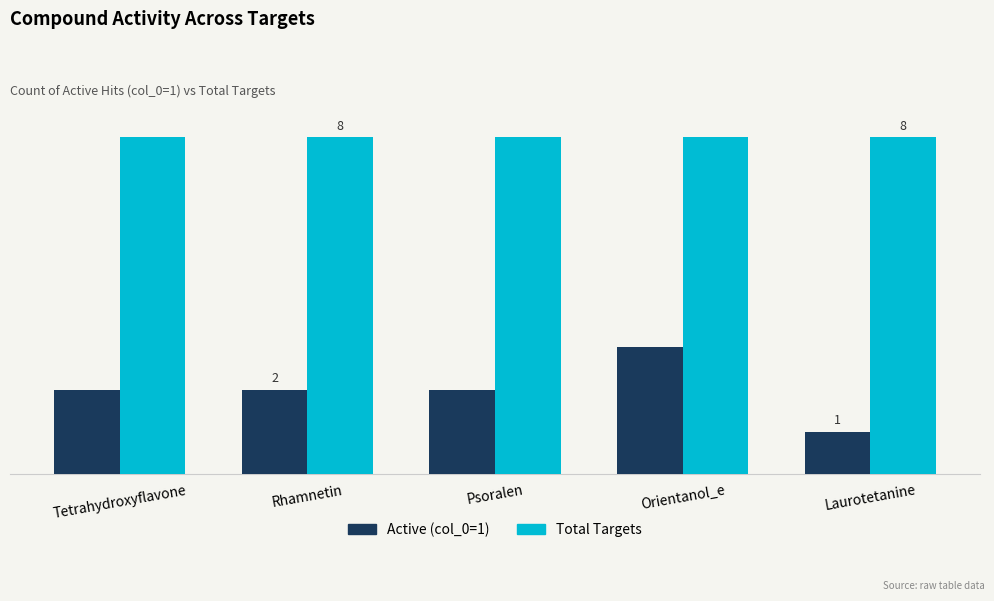

Does the chart contain stacked bars?

No